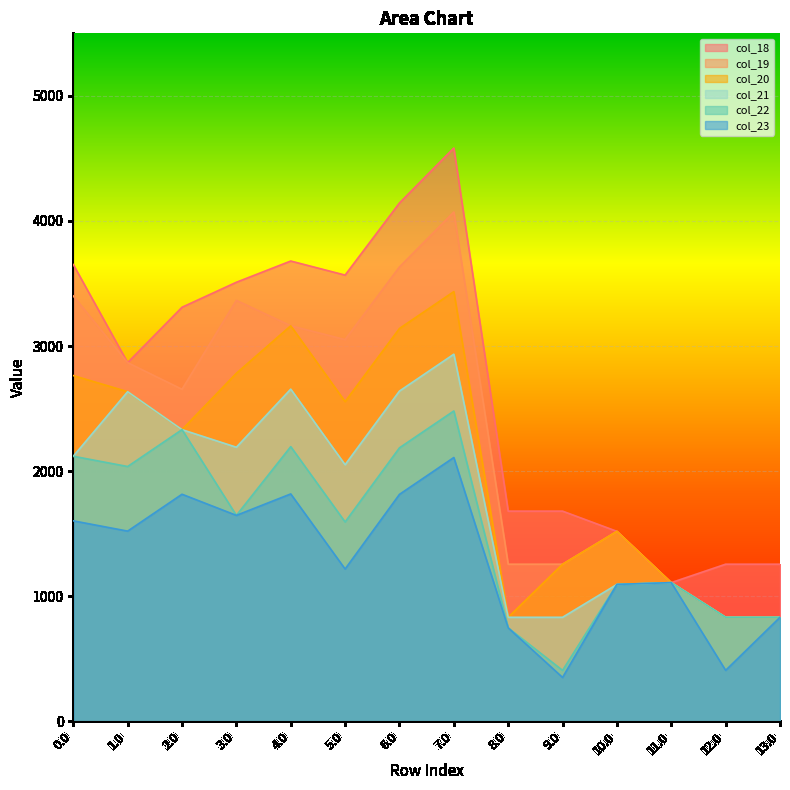

Which has a higher value, 6.0 or 4.0?

6.0